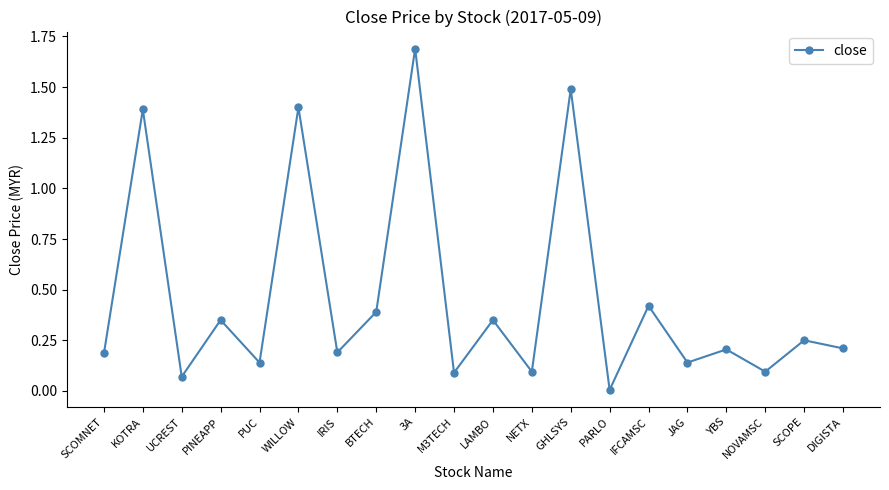

The value at PARLO is 0.0. True or false?

True